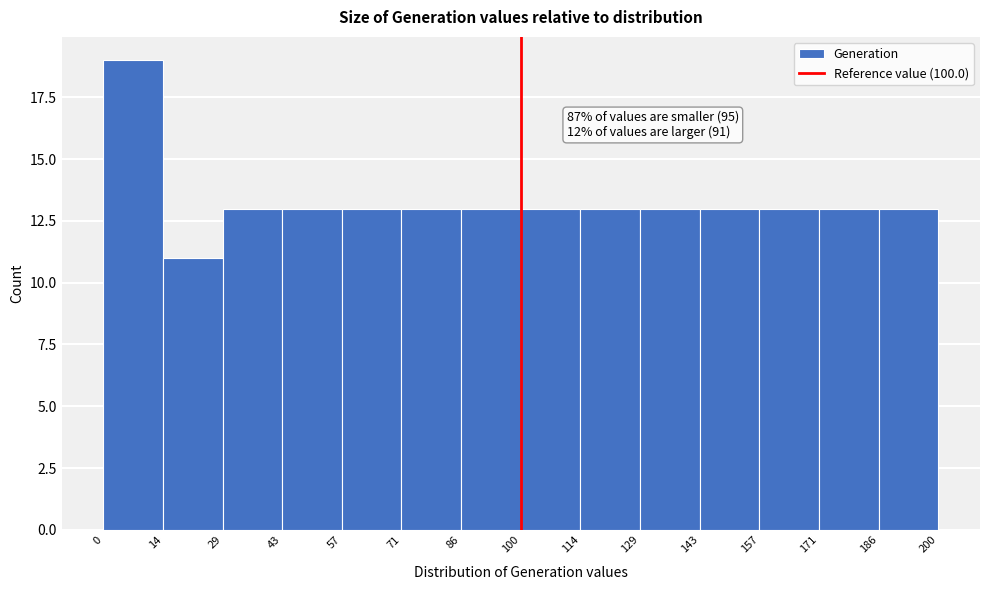

Over which range of the x-axis is the bar tallest?

0 to 14